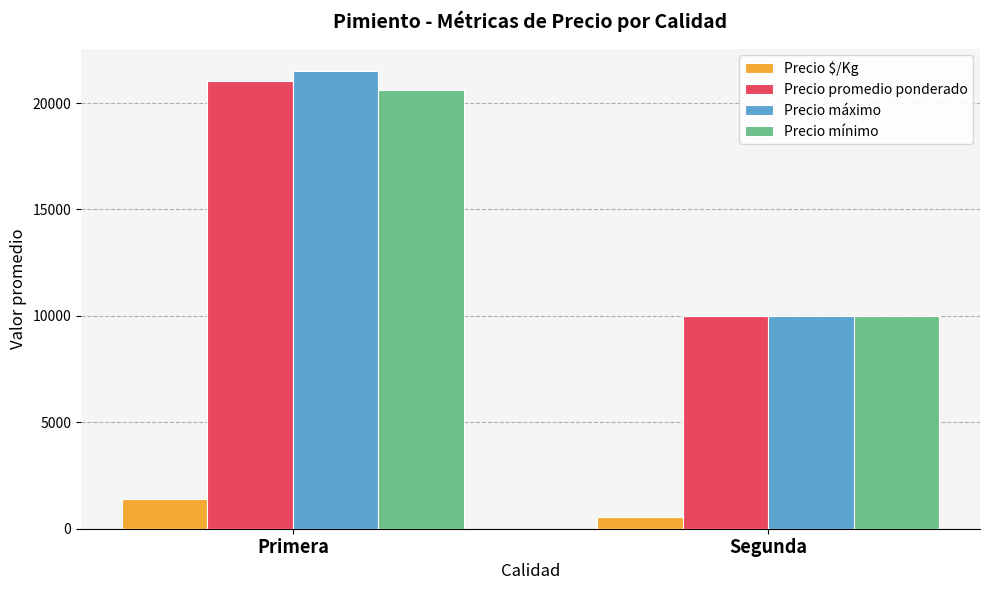

What is the maximum value shown in the chart?

21487.2